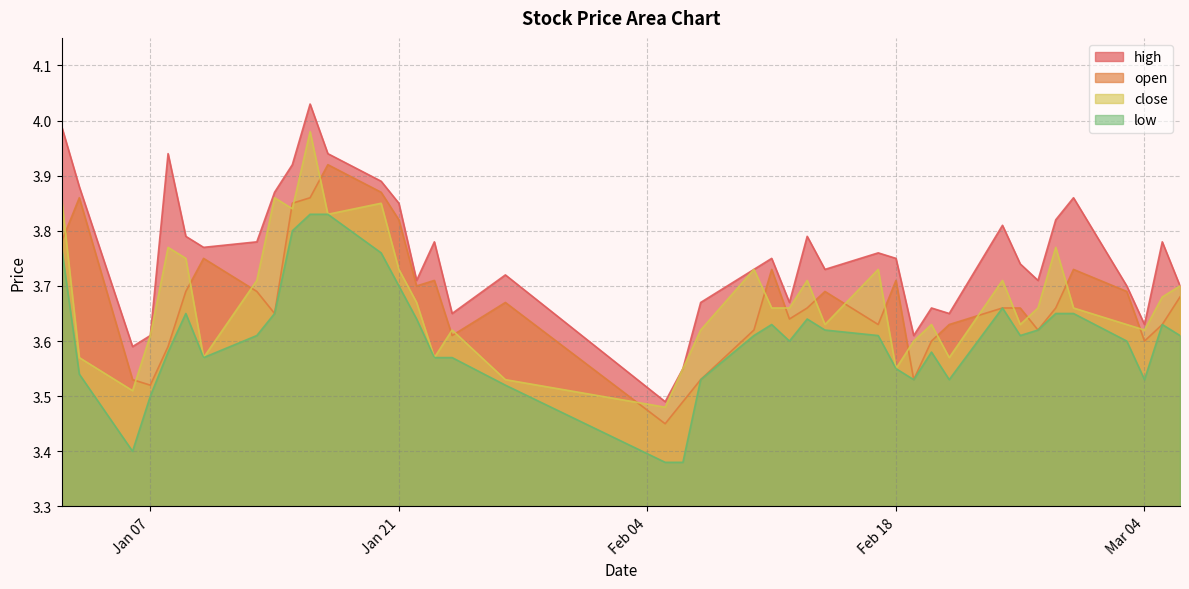

What is the average value of the open series?

3.7